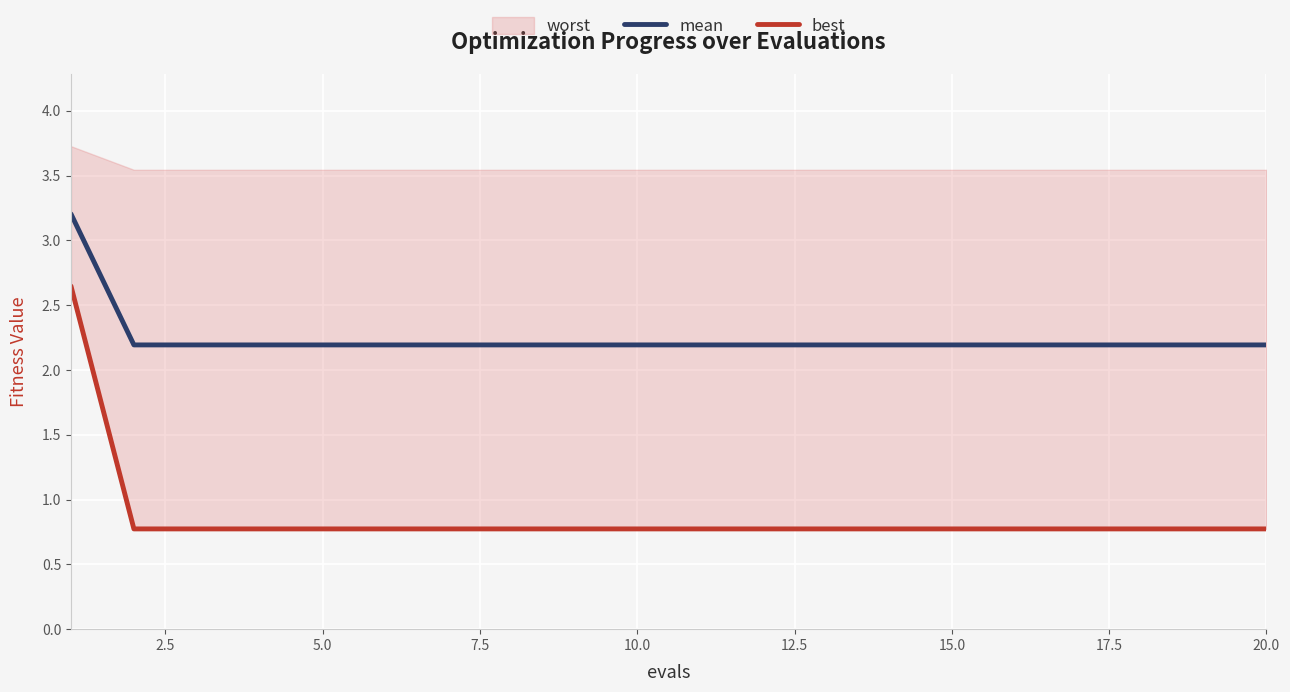

At which label is mean closest to 2?

2.5